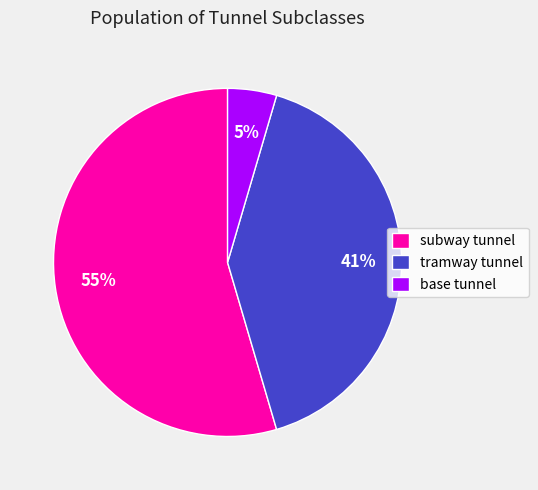

Which category accounts for the majority?

subway tunnel